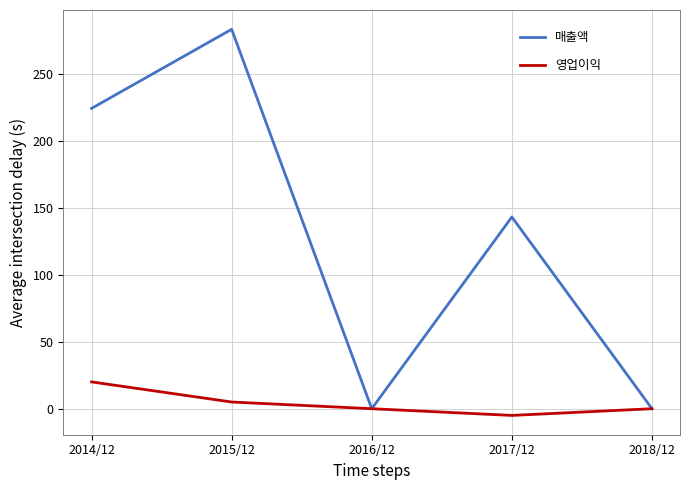

True or false: 매출액 has more than 1 interior local peaks.

True